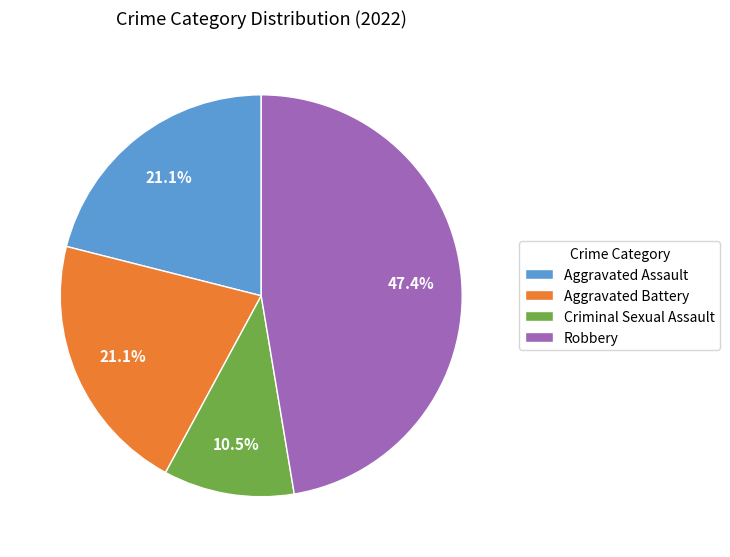

What is the smallest slice in the pie chart?

Criminal Sexual Assault